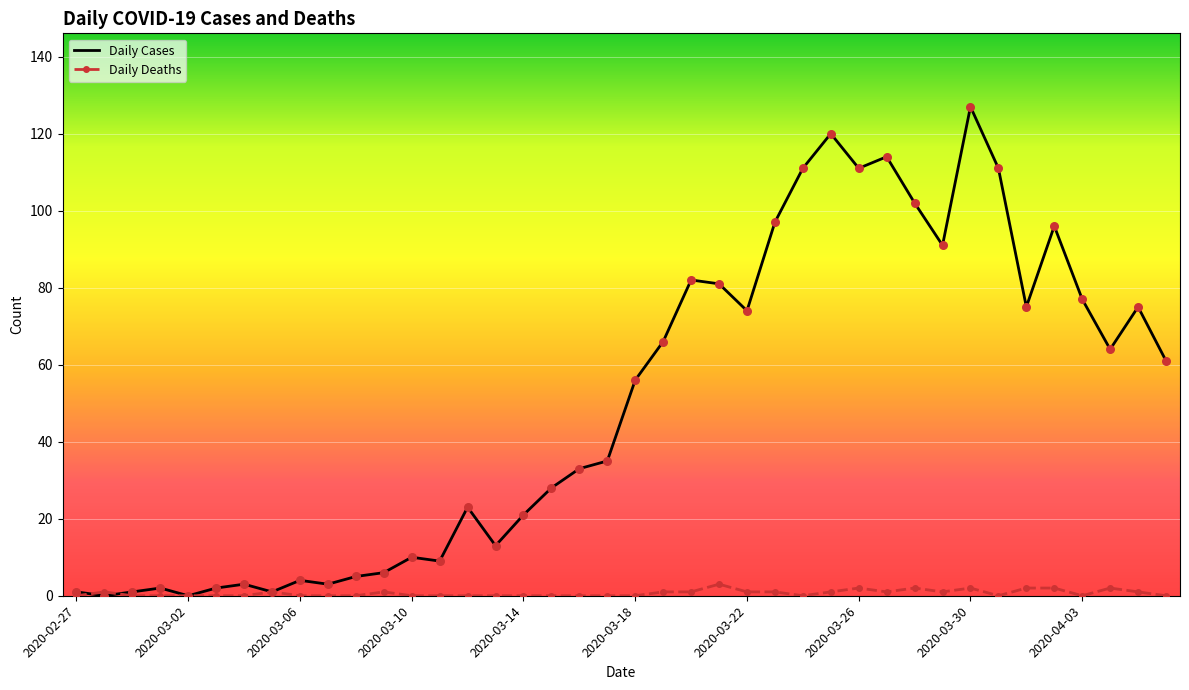

Which series has the largest range (max minus min)?

Daily Cases